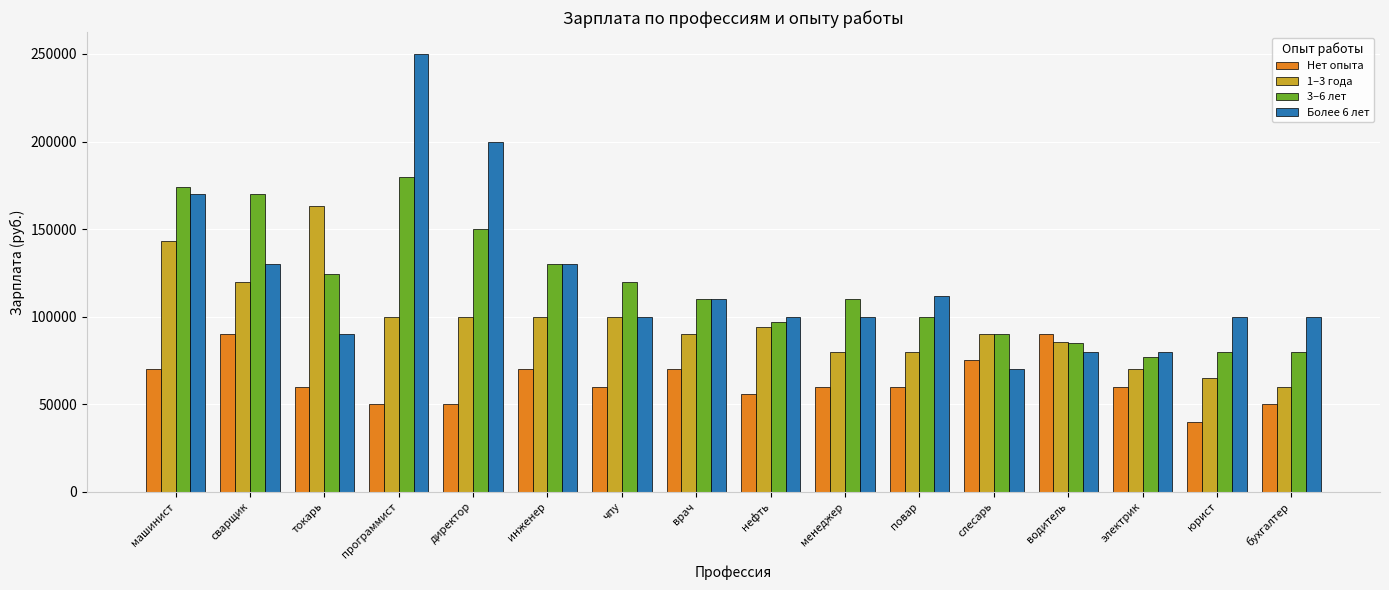

What position from the right is повар?

6